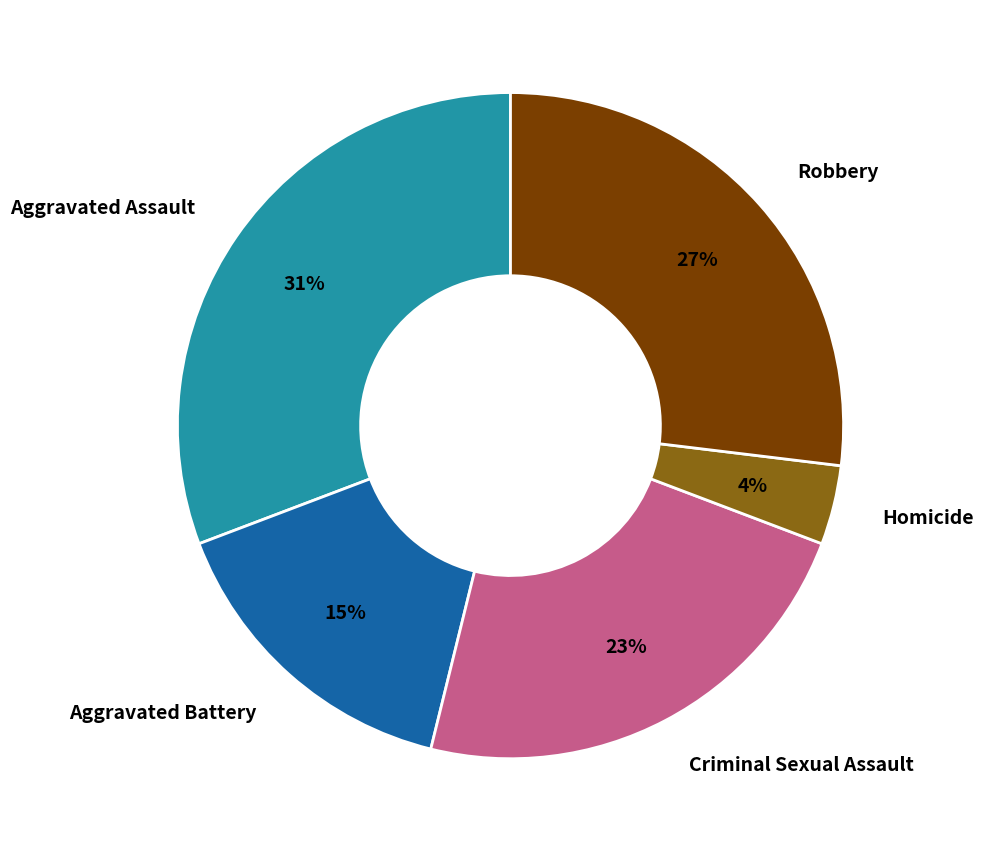

The Criminal Sexual Assault slice represents 32% of the pie. True or false?

False